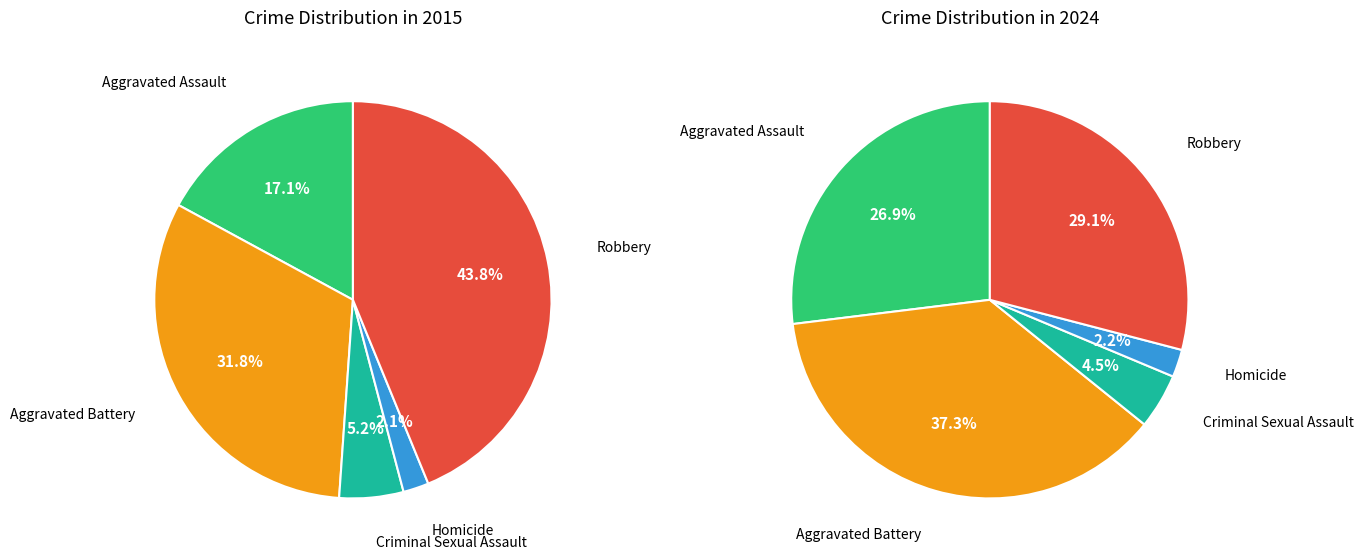

The Homicide slice represents 2% of the pie. True or false?

True